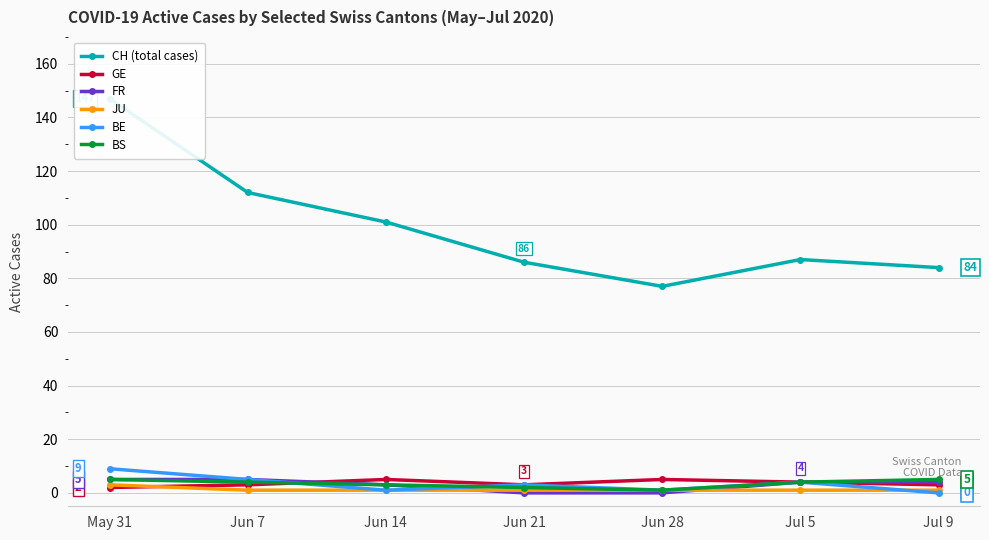

What is the highest value of the BE series?

9